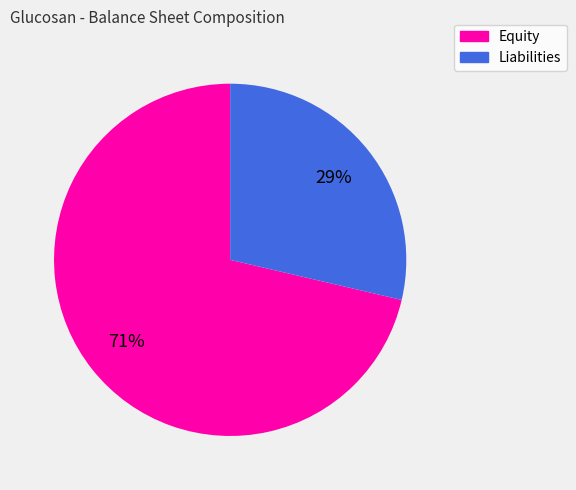

Between Equity and Liabilities, which is larger?

Equity